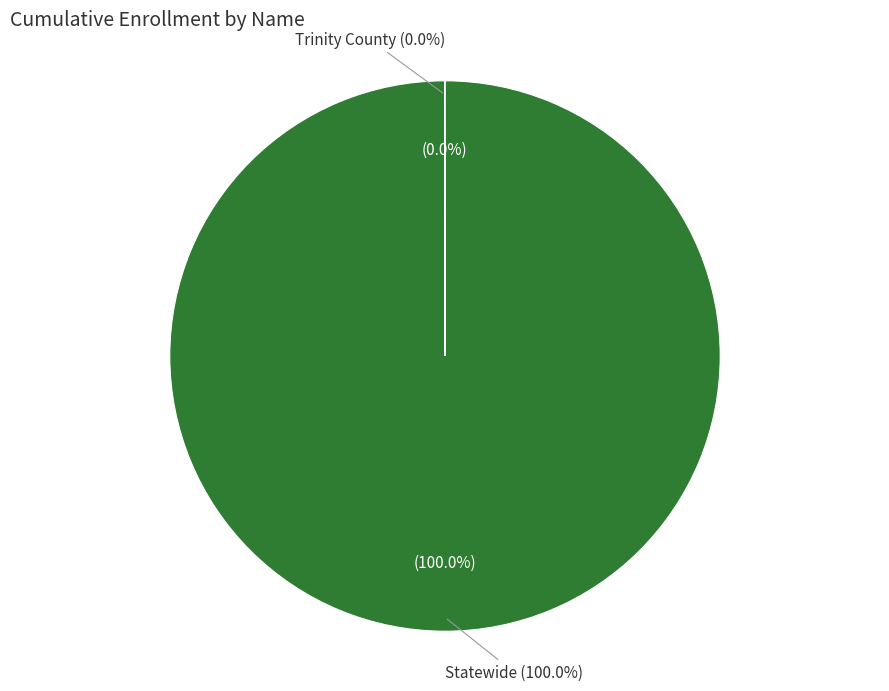

What percentage do Statewide and Trinity County together represent?

100.0%